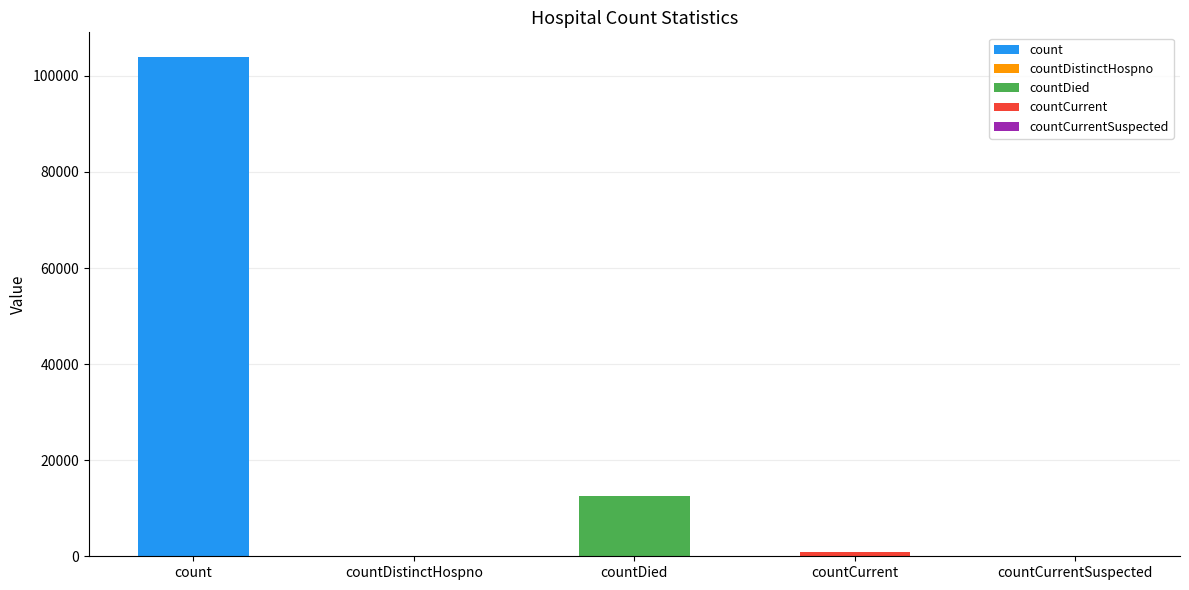

Reading left to right, transcribe all the data shown in this chart.

103863	0	12501	966	0